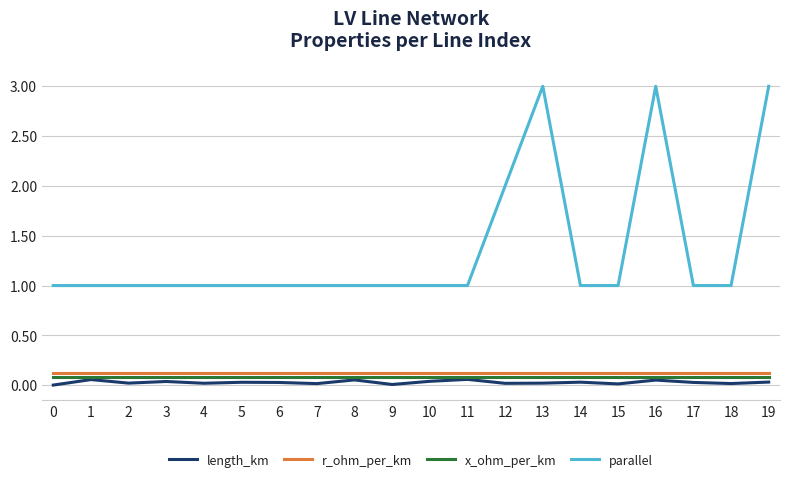

Is the value of parallel at 19 greater than the value of r_ohm_per_km at 16?

Yes